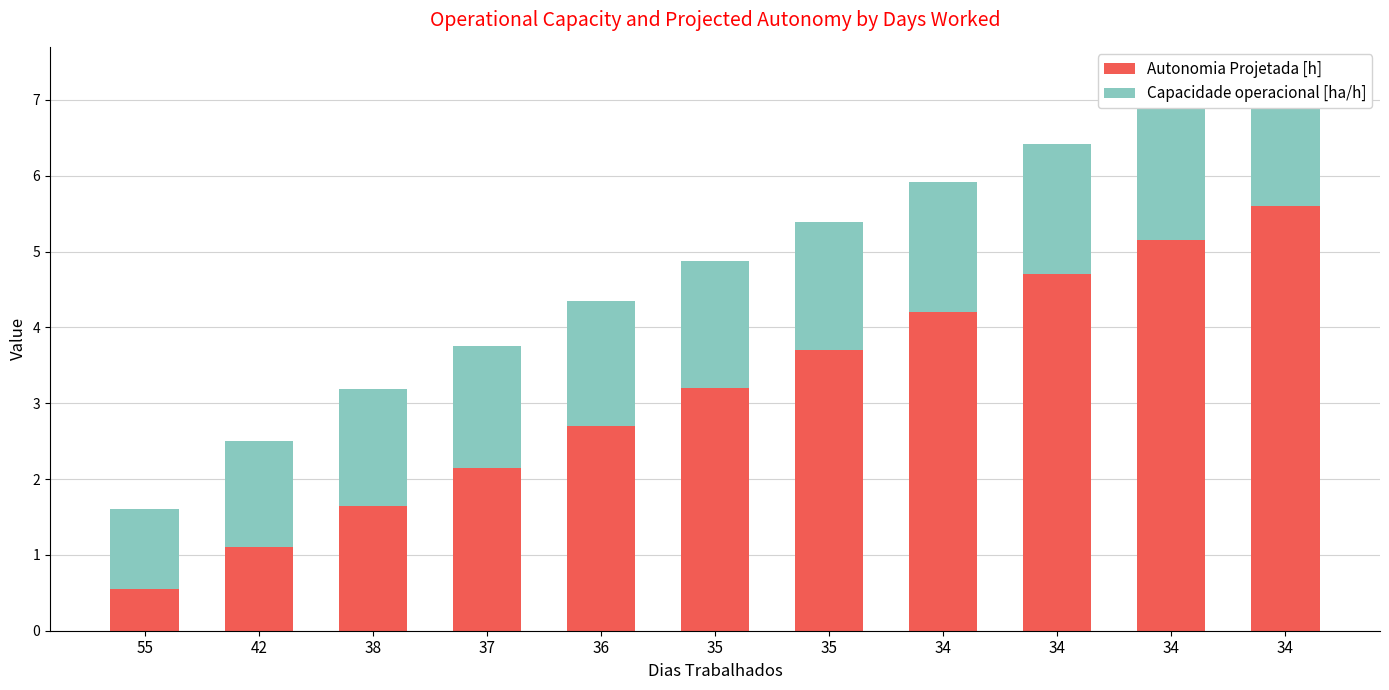

Rank the series by their average value, from lowest to highest.

Capacidade operacional [ha/h], Autonomia Projetada [h]